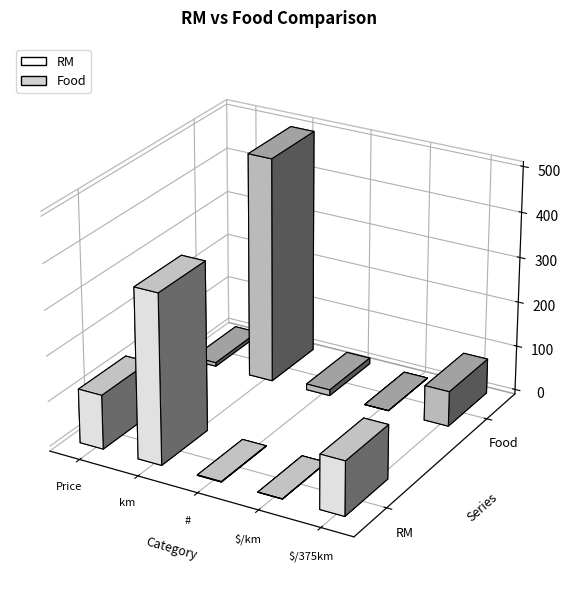

Rank the series by their maximum value, from highest to lowest.

Food, RM